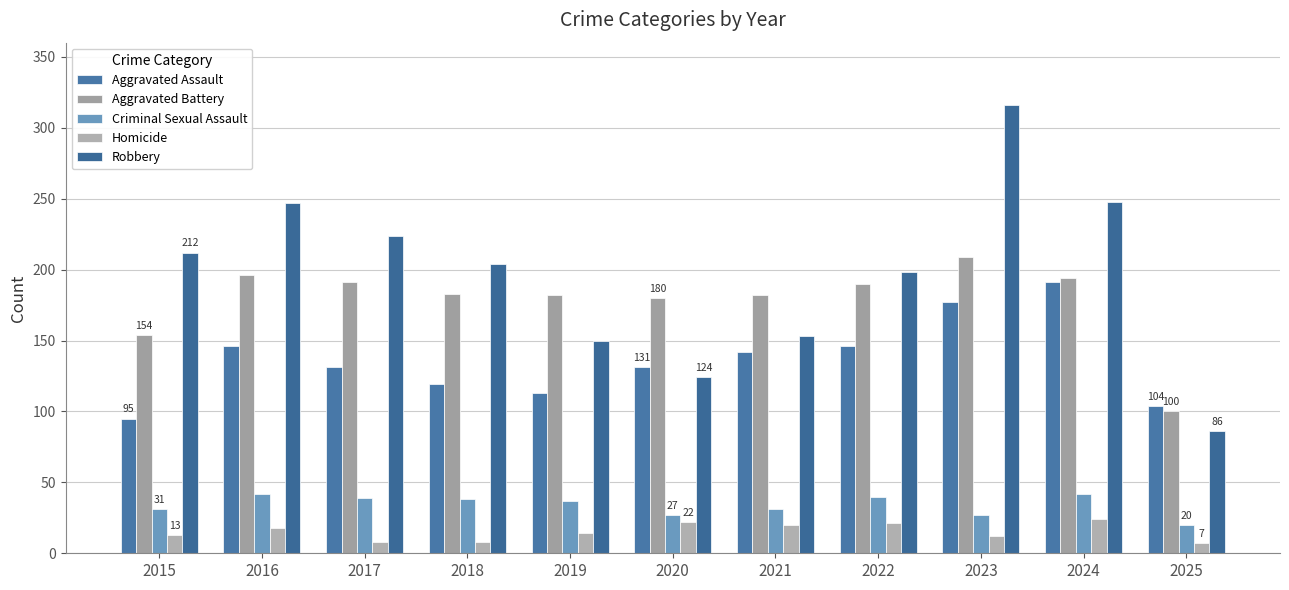

How many bars are there in each group?

5